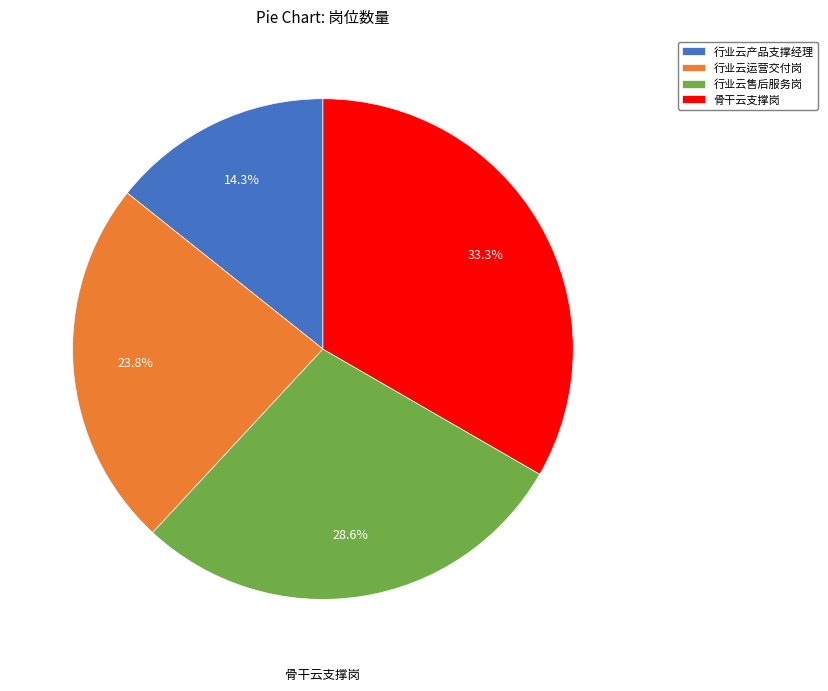

Does 骨干云支撑岗 represent more than half of the total?

No